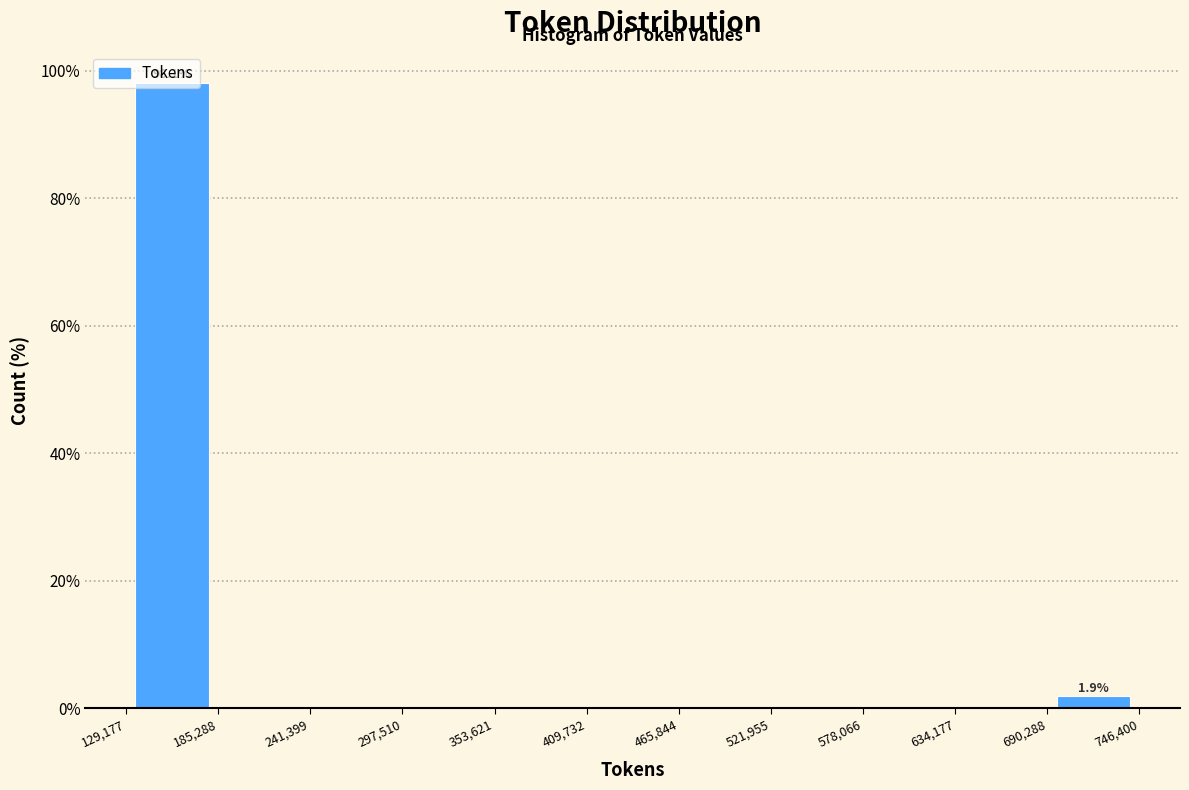

Which range on the x-axis has the tallest bar?

129,177 to 185,288